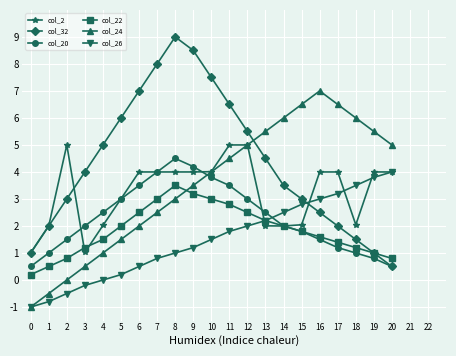

At which label does col_2 first exceed 4?

2